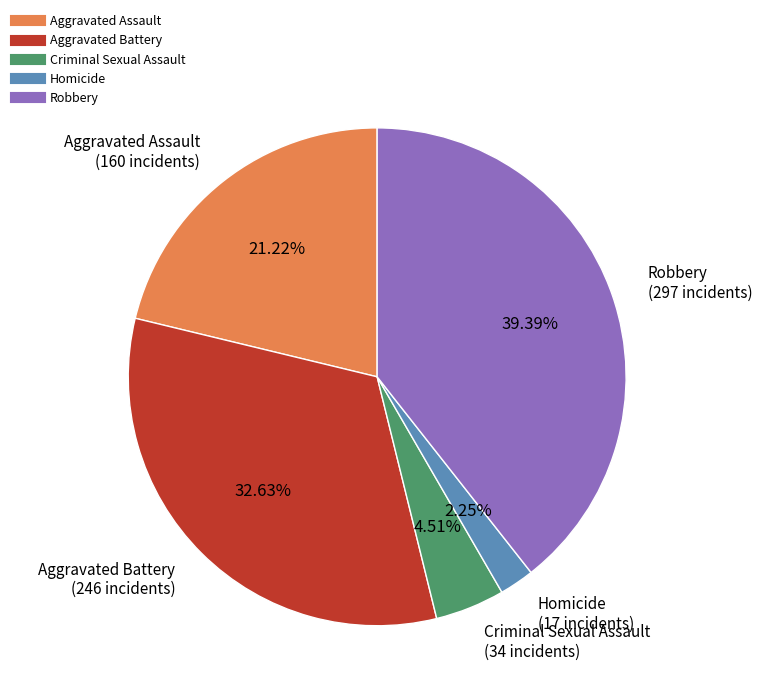

What percentage is the Homicide slice, to the nearest percent?

2%